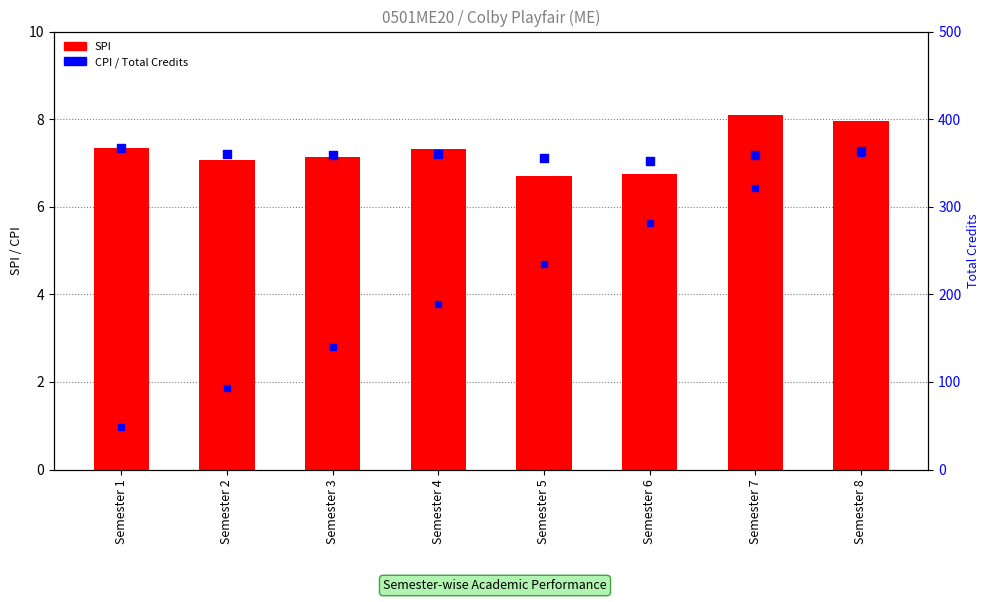

What is the total value across all series at Semester 7?

336.3